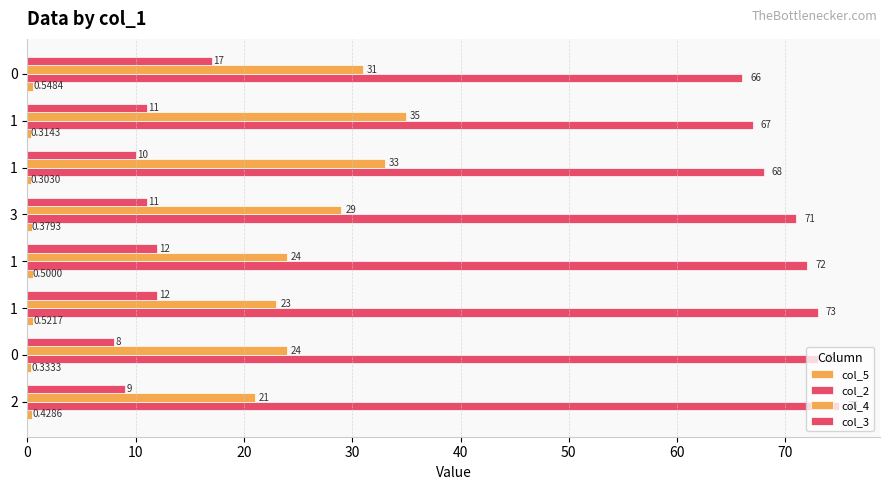

How many series are shown in this chart?

4